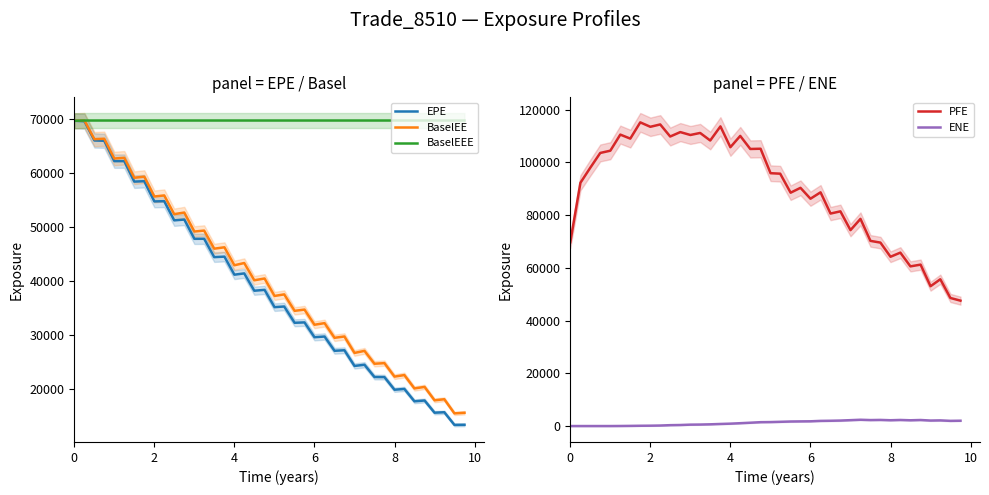

What is the minimum value for EPE?

13273.3